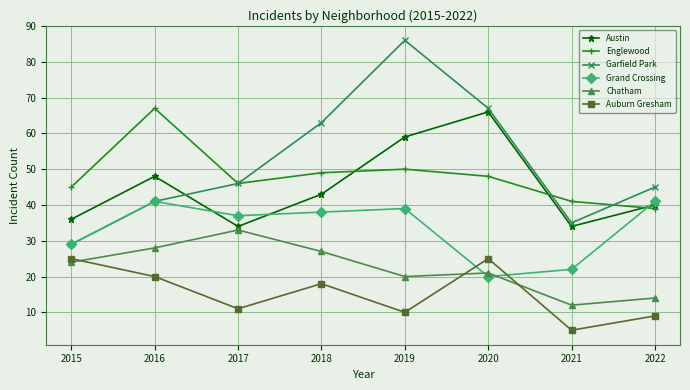

Which category has the lowest value across all series?

2021